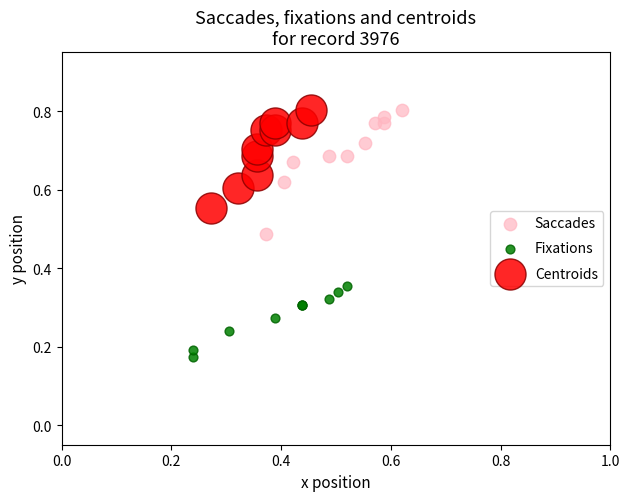

Which series has the widest spread of Y values?

Saccades